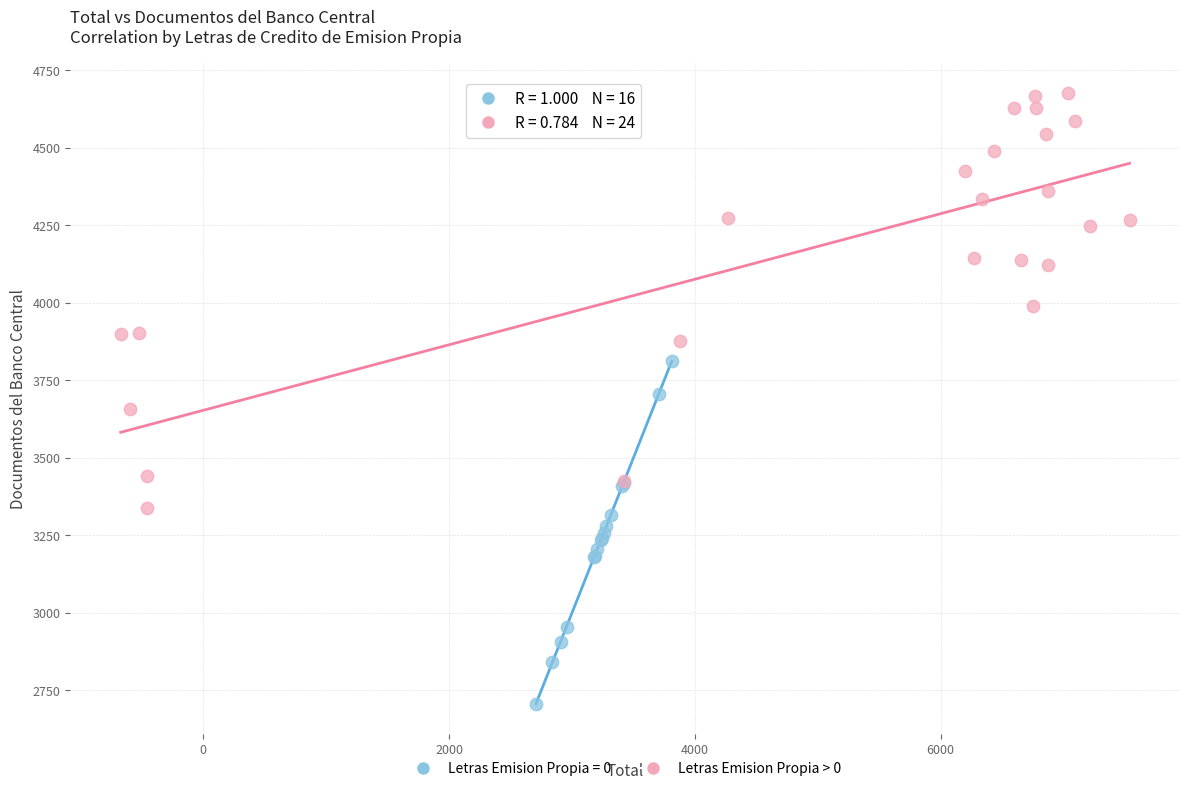

Which series reaches the minimum Y coordinate?

Letras Emision Propia = 0